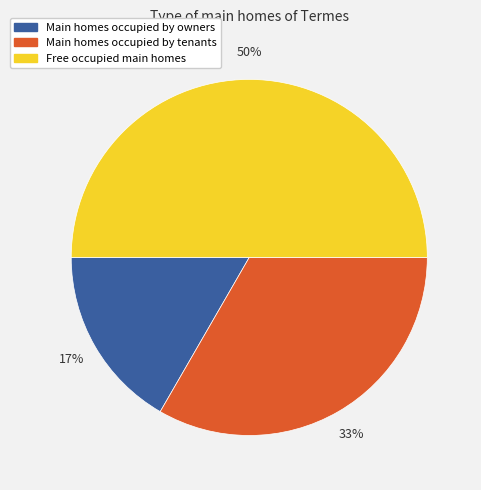

To the nearest percent, what is the average slice percentage?

33%